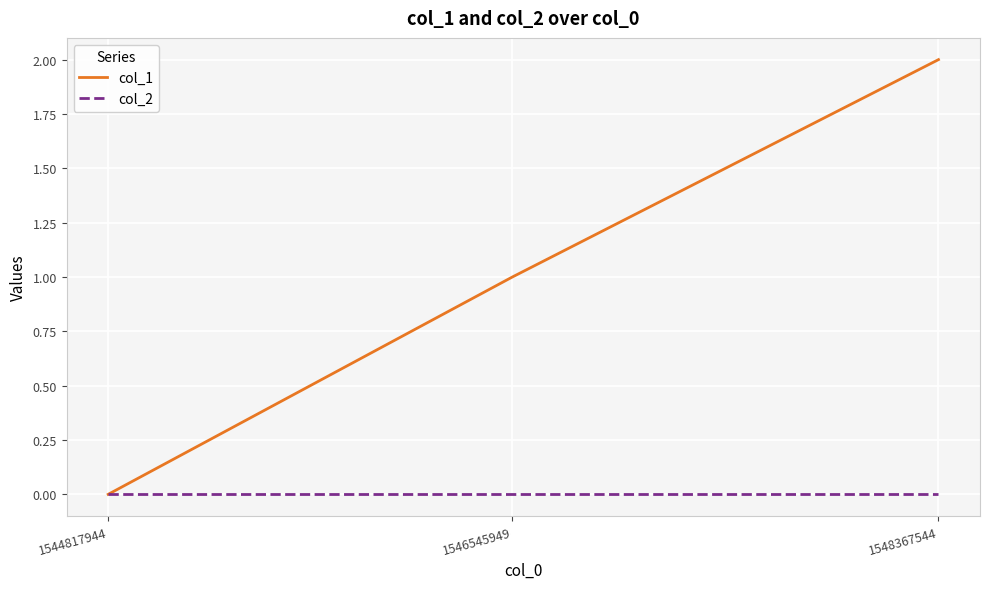

How many positive values does the col_1 series have?

2